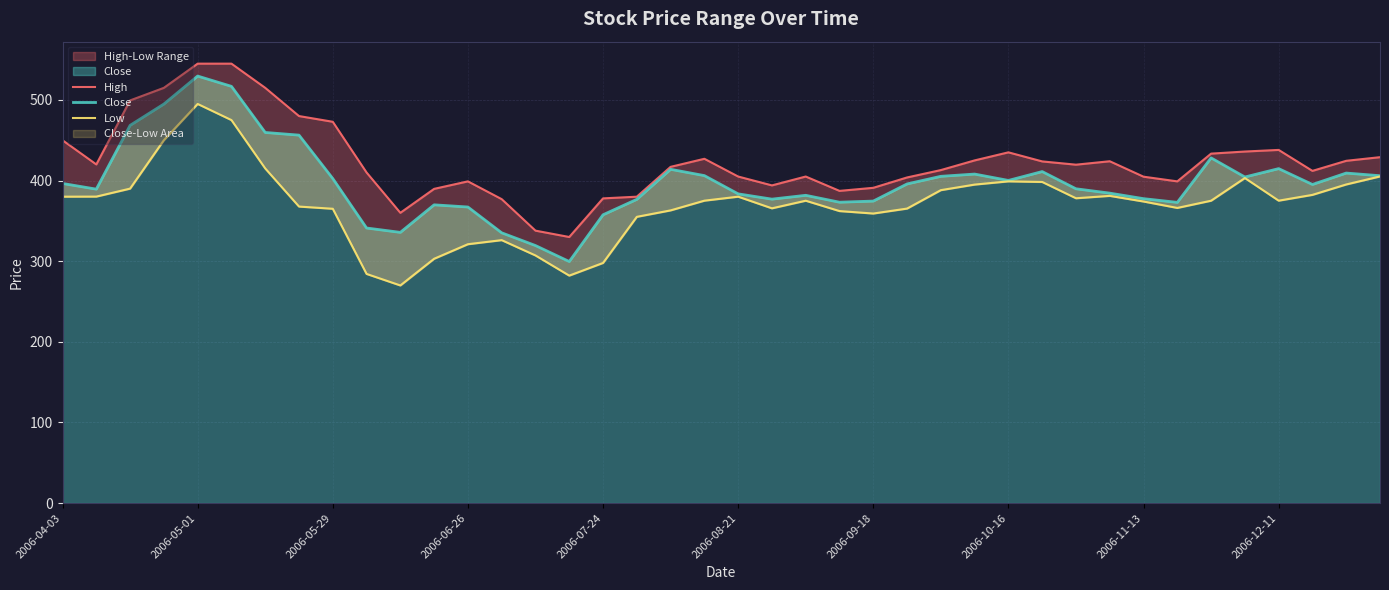

True or false: High and Close intersect in this chart.

False